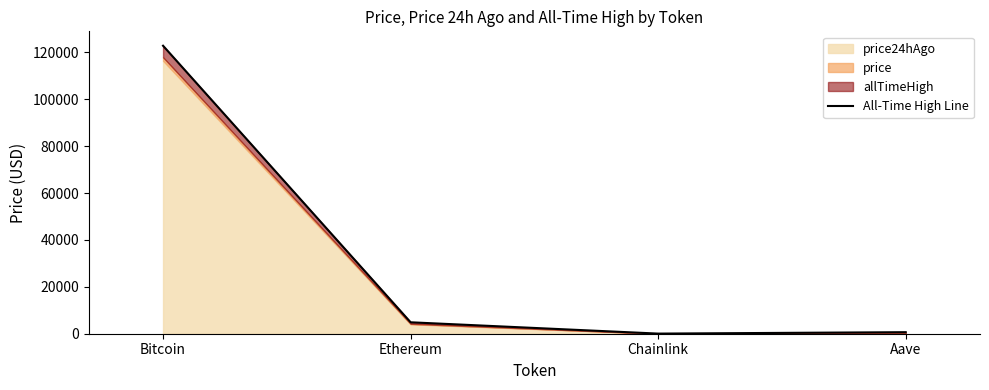

Where does the data first go above 4878?

Bitcoin